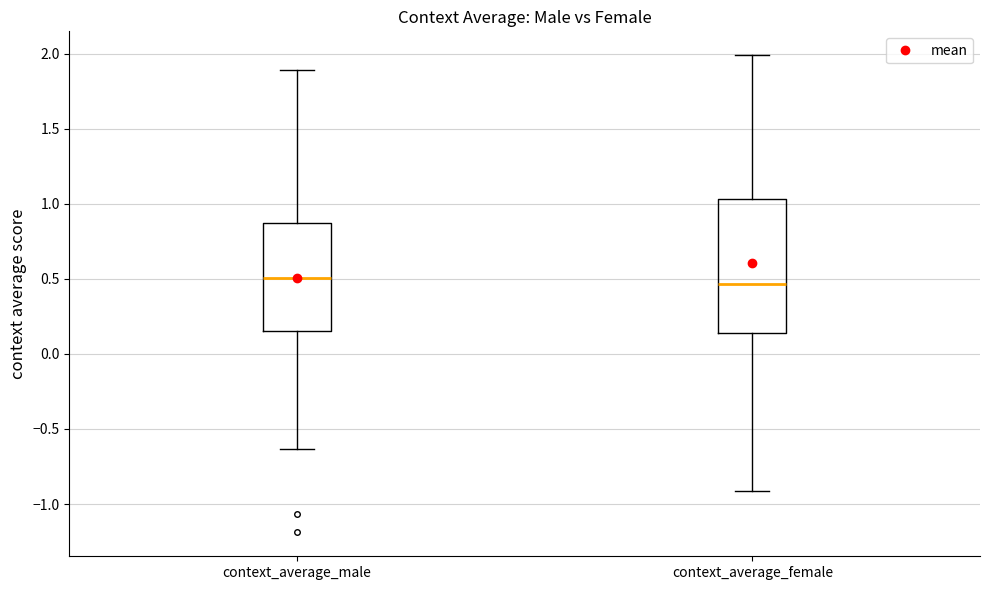

Reading left to right, read every box against the y-axis: the position of its median line, the range the box covers, and the ends of its whiskers. The values are not printed on the chart, so give them approximately, as read against the axis.

context_average_male: median 0.50, box 0.15 to 0.90, whiskers -0.65 to 1.90
context_average_female: median 0.45, box 0.15 to 1.05, whiskers -0.90 to 2.00